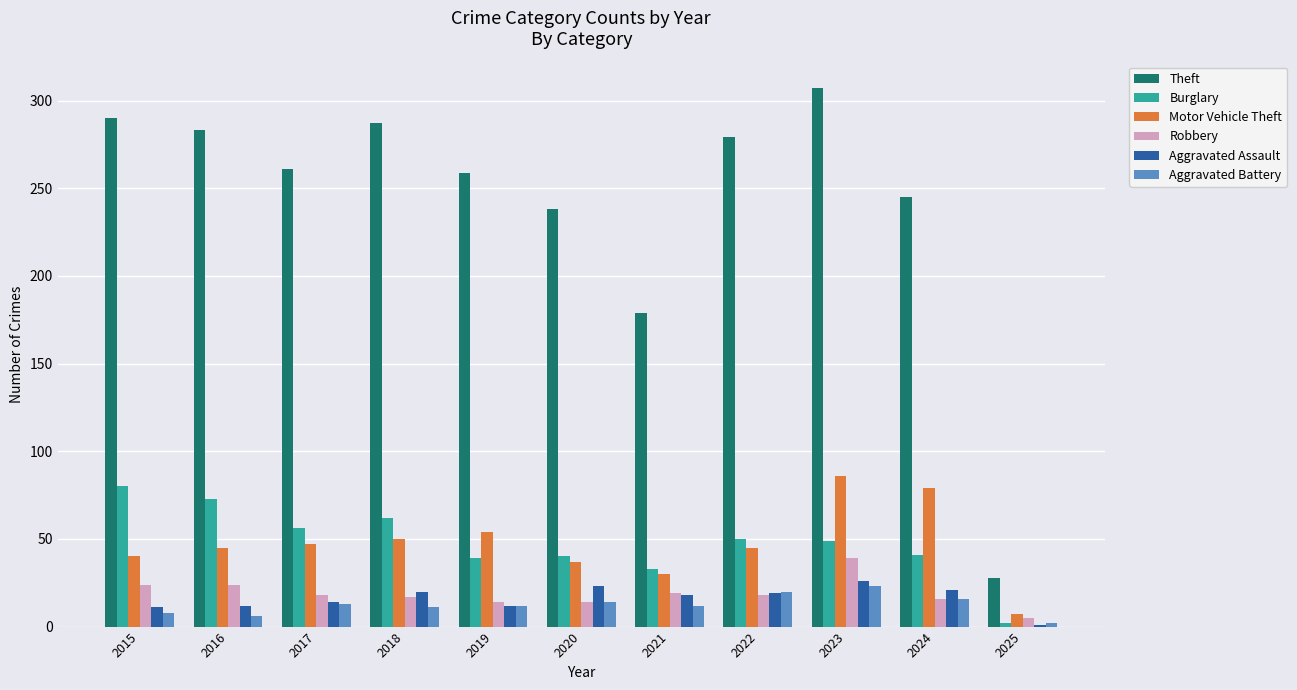

What is the total value across all series at 2018?

447